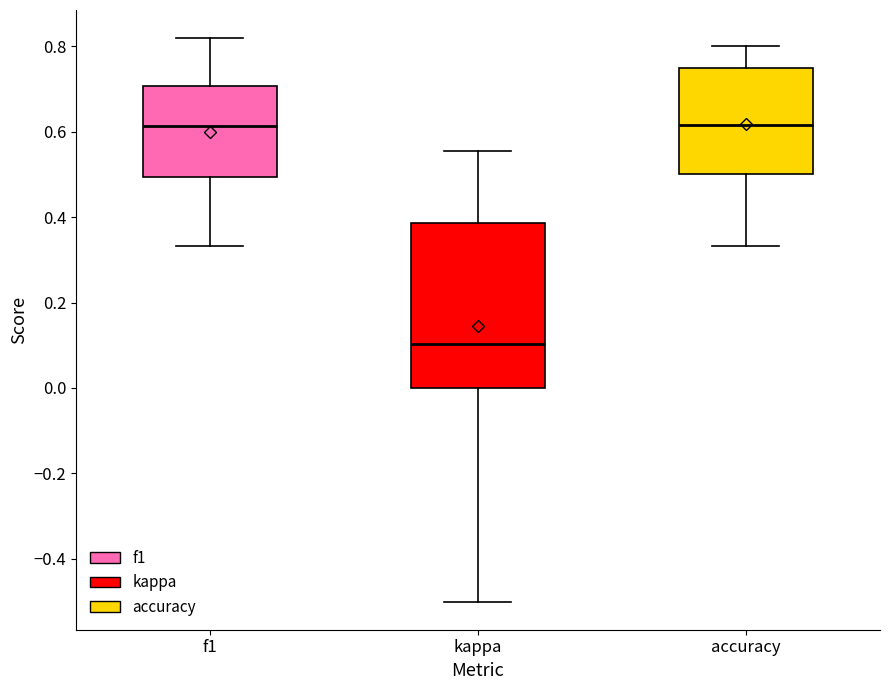

Which box's median line is the lowest?

kappa